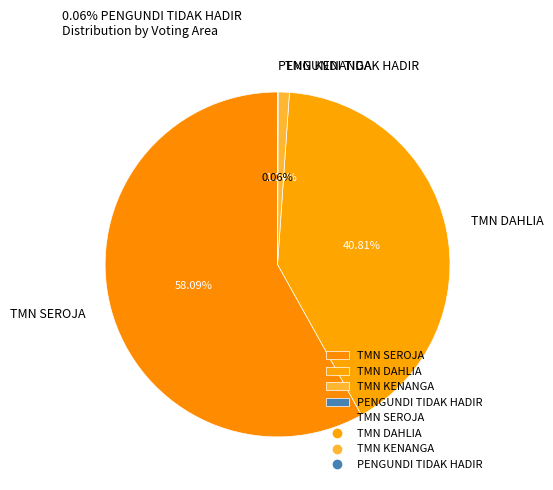

Which category has the biggest portion of the pie?

TMN SEROJA